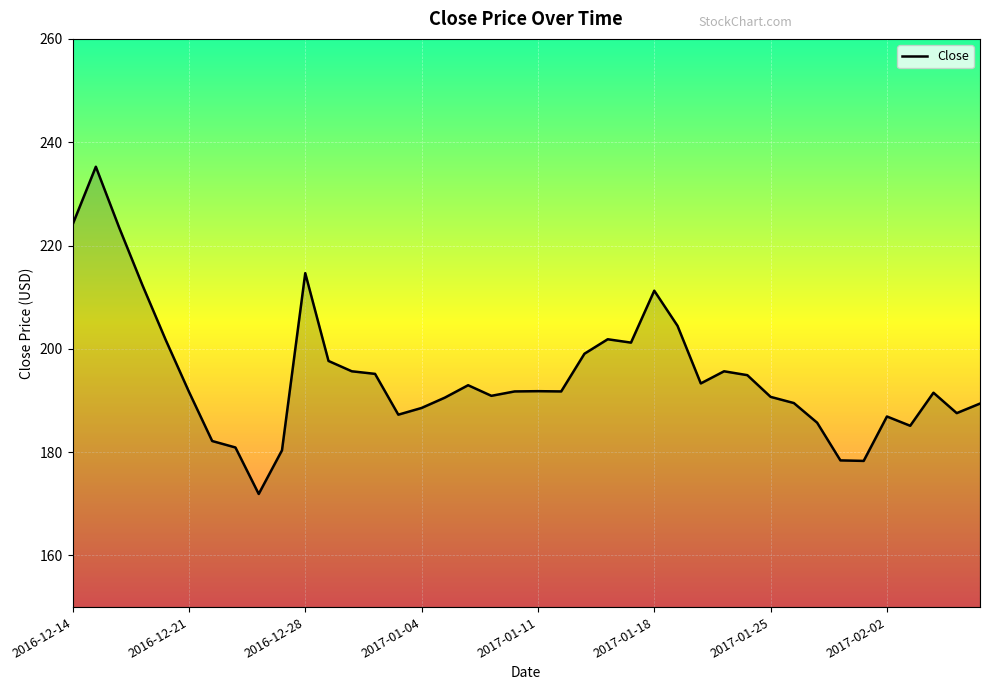

What is the average value?

194.9